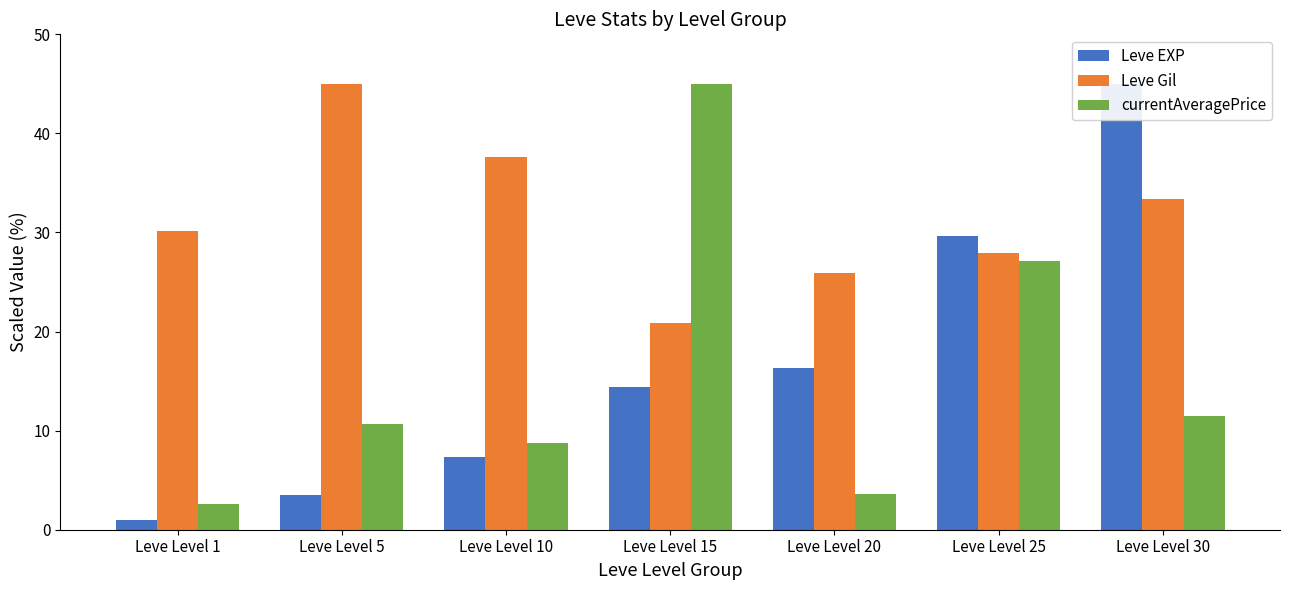

At how many categories does at least one series exceed 31?

4